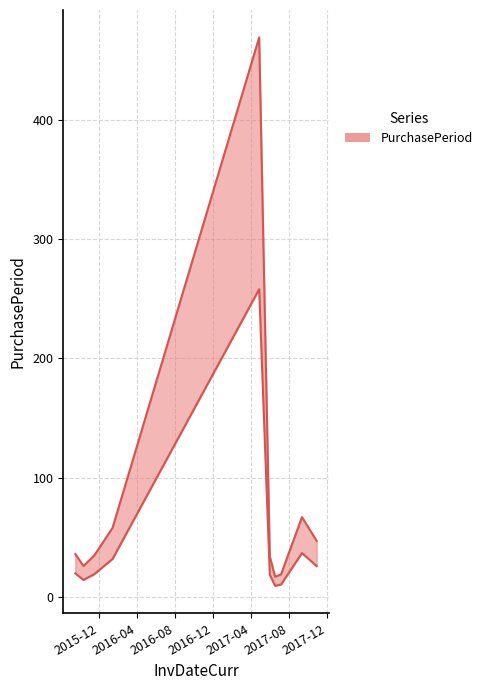

What is the minimum value shown in the chart?

17